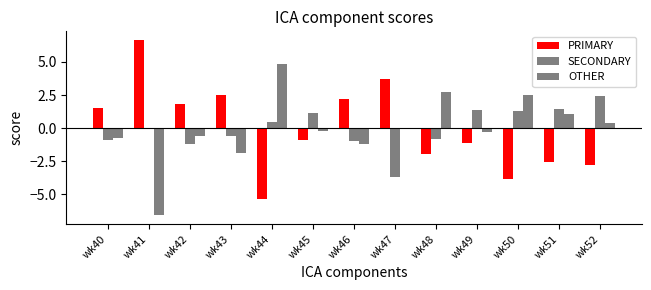

How many values in PRIMARY are above zero?

6